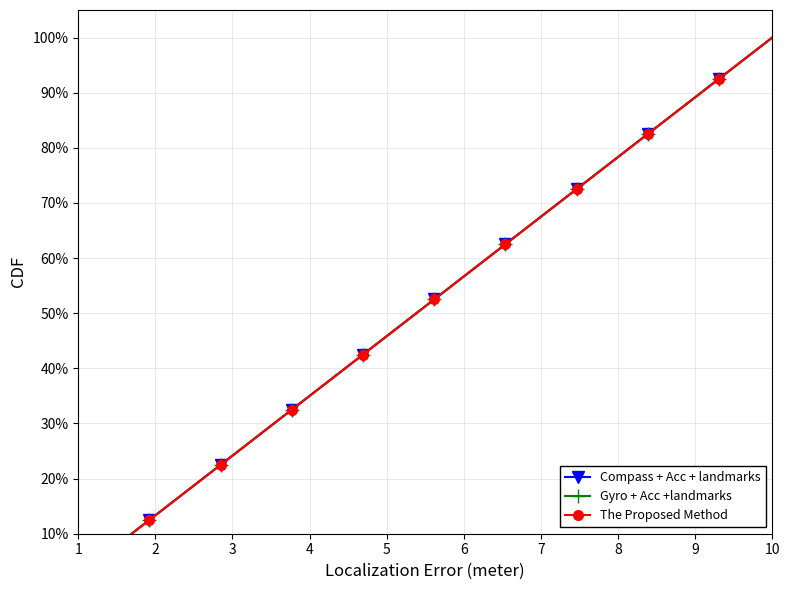

What is the value of the Compass + Acc + landmarks point at the 13th from the left?

32.5